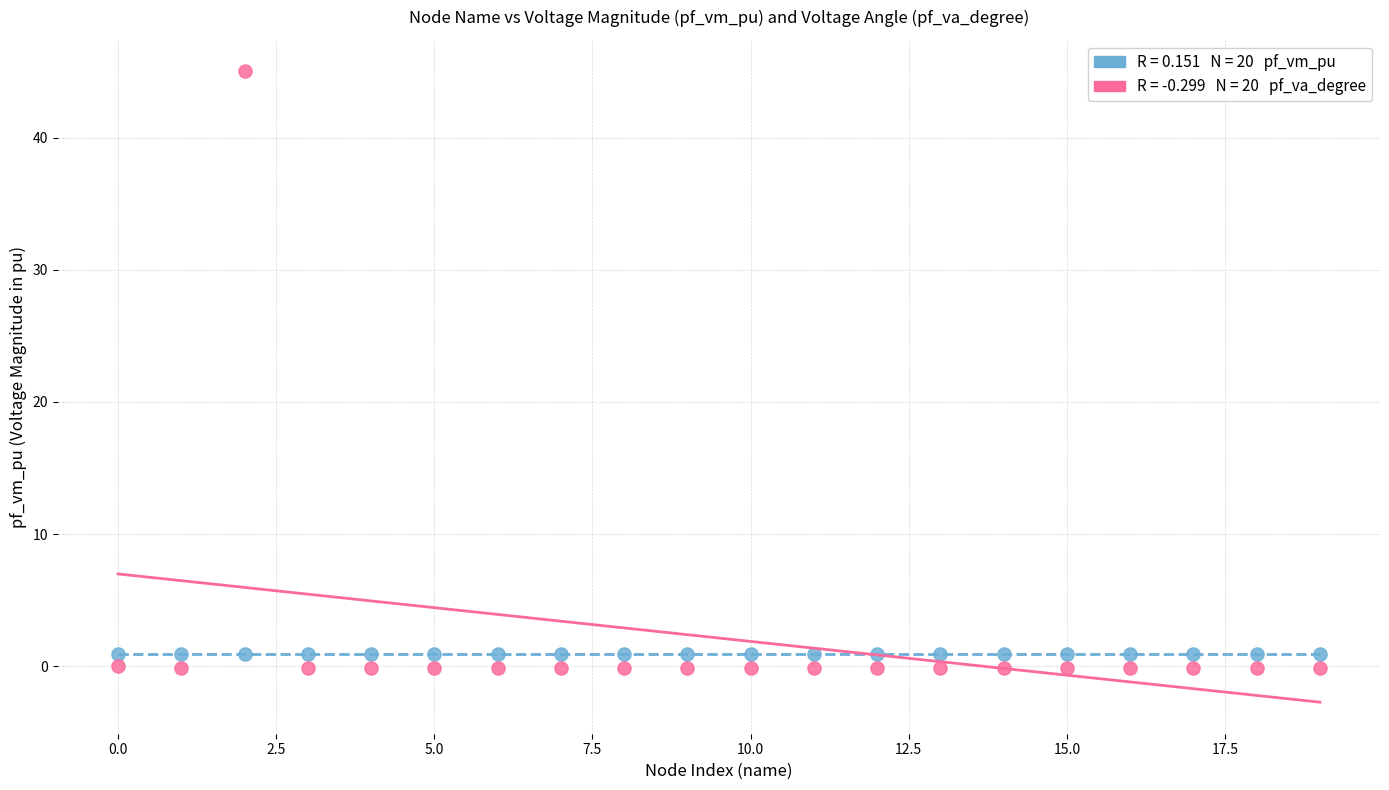

Across all data points, what is the range of Y values (max minus min)?

45.1